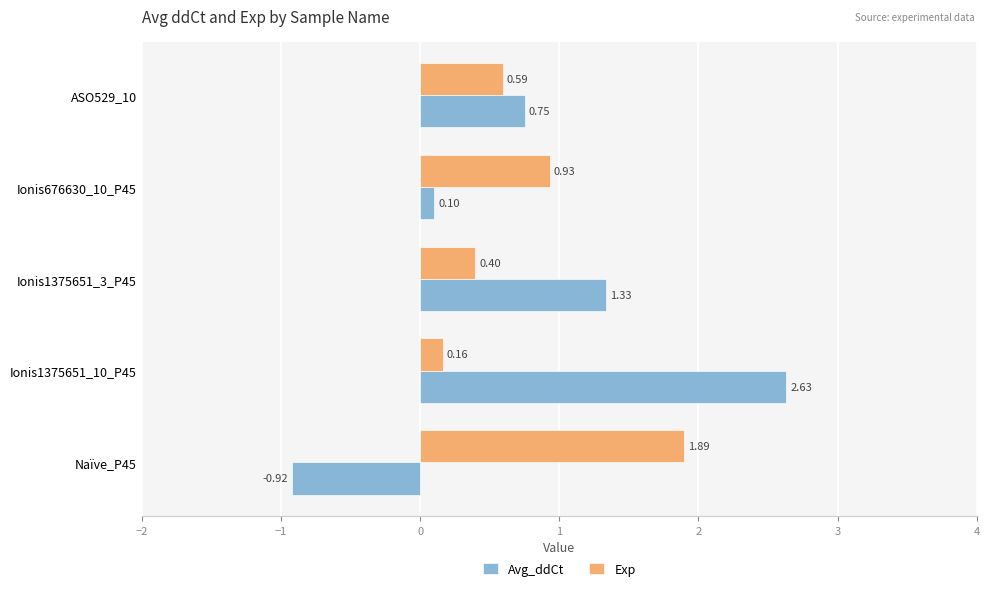

List the series in order of their overall mean, highest first.

Exp, Avg_ddCt